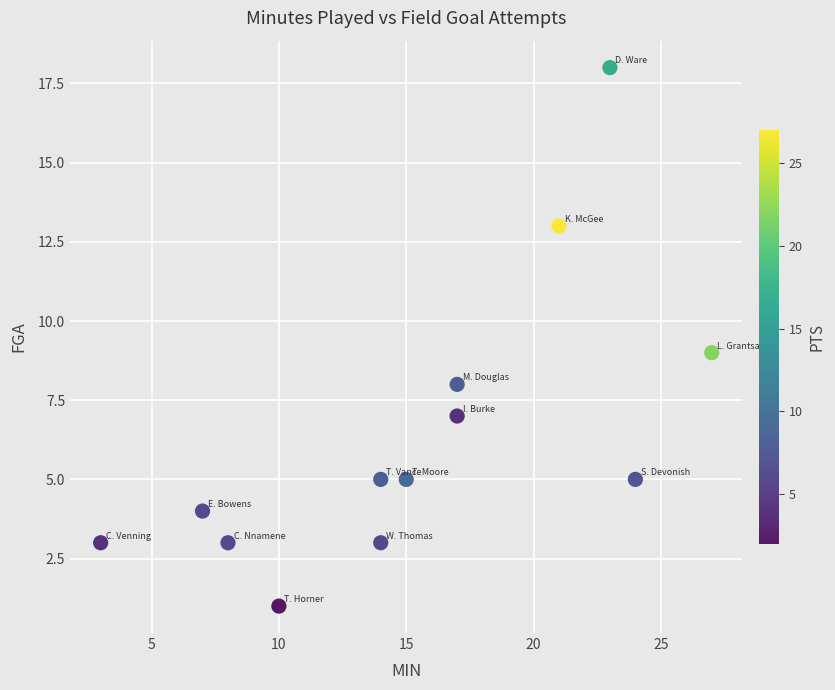

What is the range of Y values (max minus min)?

17